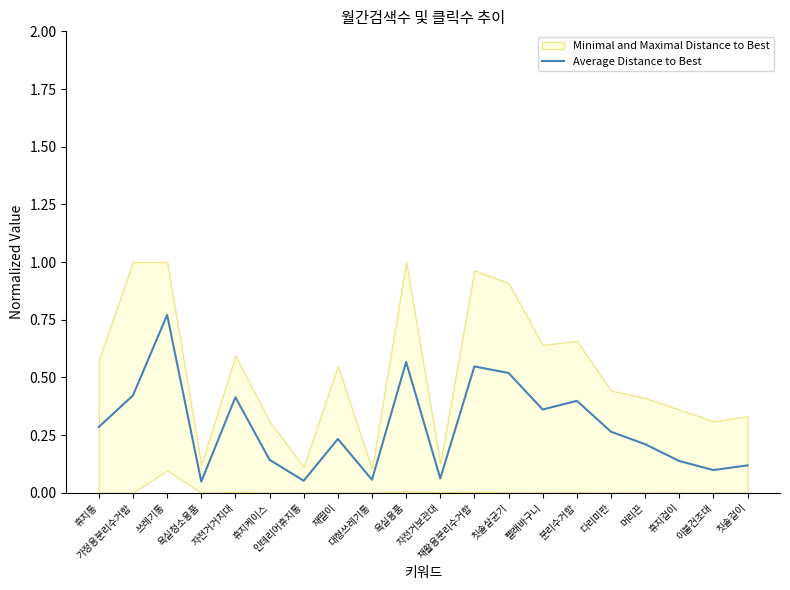

Is it true that the value at 자전거거치대 is 0.1?

False